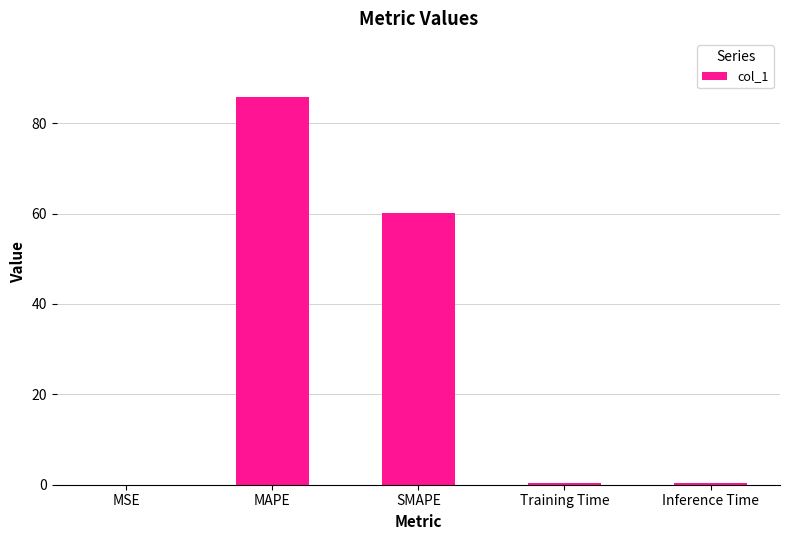

Is it true that the value at MAPE is 20.7?

False